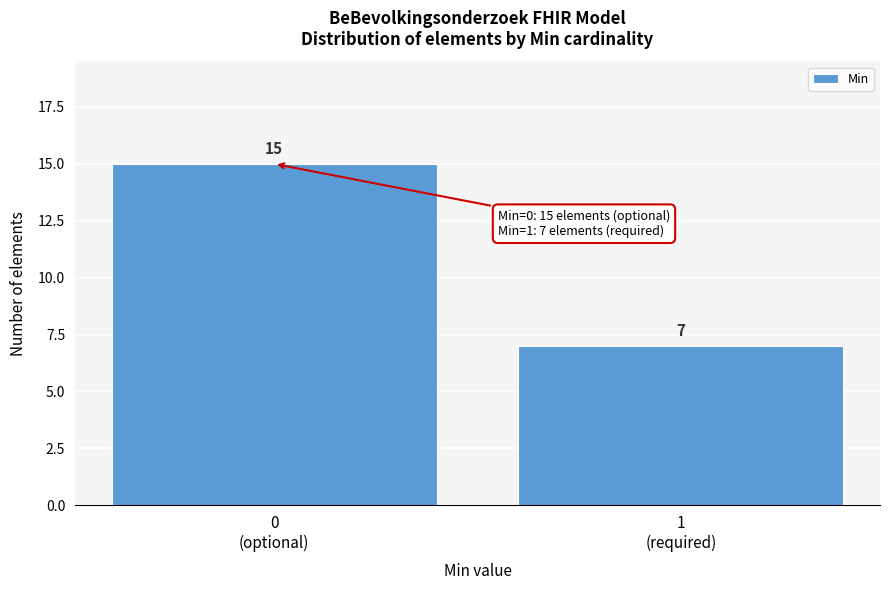

Reading right to left, extract all data points from this chart.

7	15